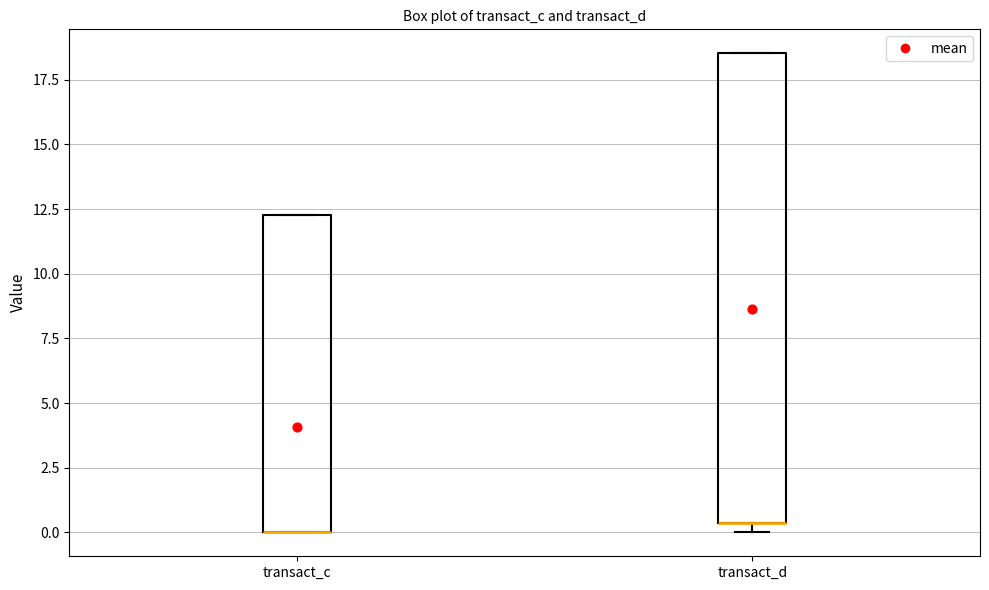

Reading left to right, transcribe this box plot: for each box, give where its median line is, the range the box spans, and where its two whiskers end, as read against the y-axis. The values are not printed on the chart, so give them approximately, as read against the axis.

transact_c: median 0.0 (drawn on the box's lower edge), box 0.0 to 12.5, whiskers 0.0 to 12.5
transact_d: median 0.5 (drawn on the box's lower edge), box 0.5 to 18.5, whiskers 0.0 to 18.5